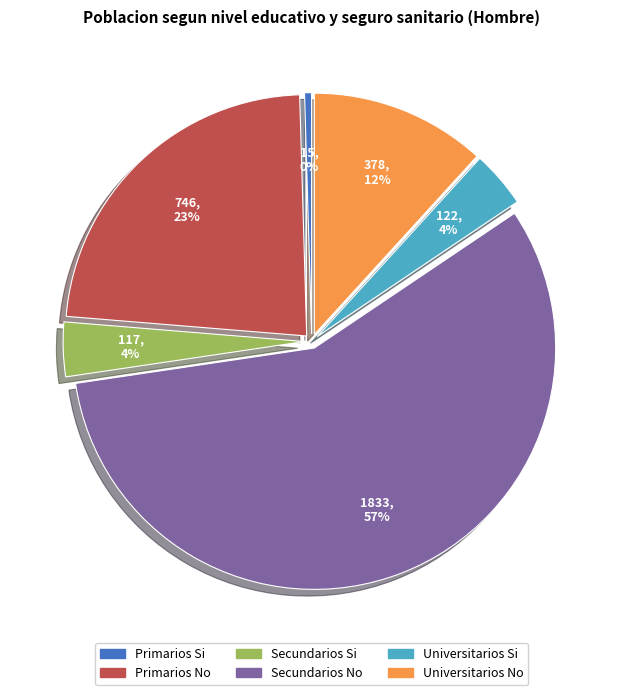

Approximately how many times larger is the value at Secundarios No compared to Primarios Si?

122.2